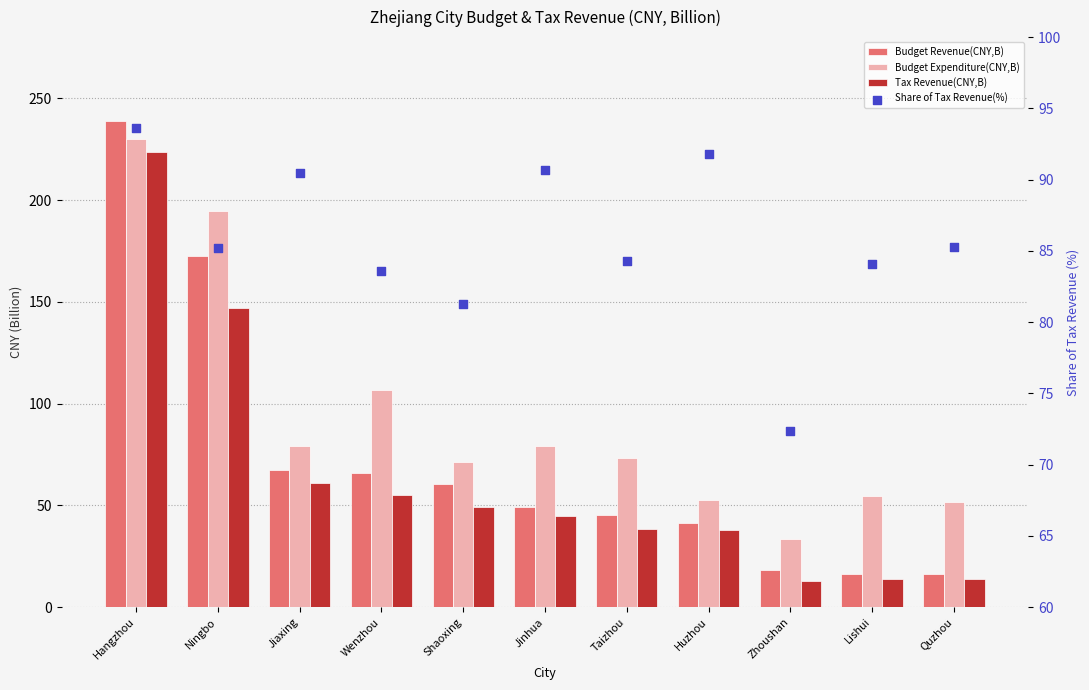

What are all the series names shown in the legend?

Budget Revenue(CNY,B), Budget Expenditure(CNY,B), Tax Revenue(CNY,B), Share of Tax Revenue(%)